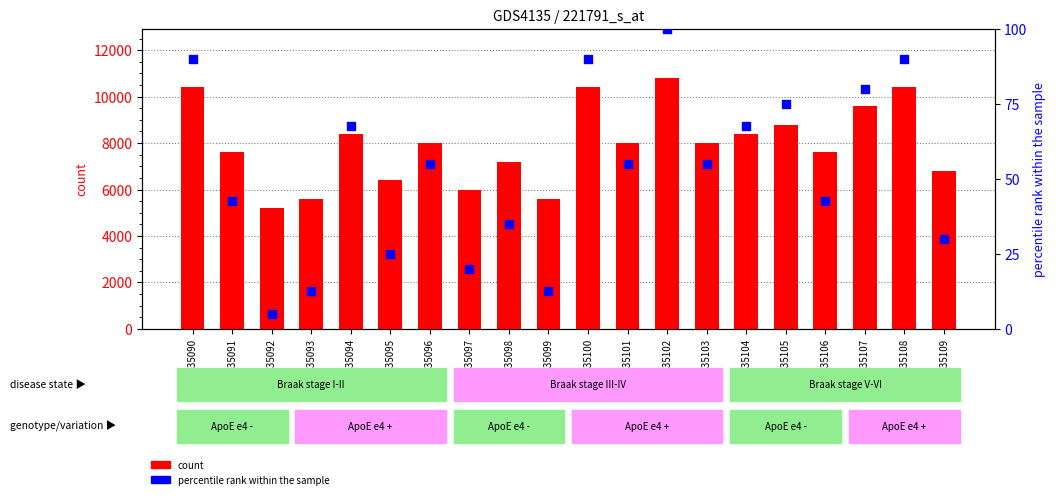

Which series contains the lowest Y value?

percentile rank within the sample